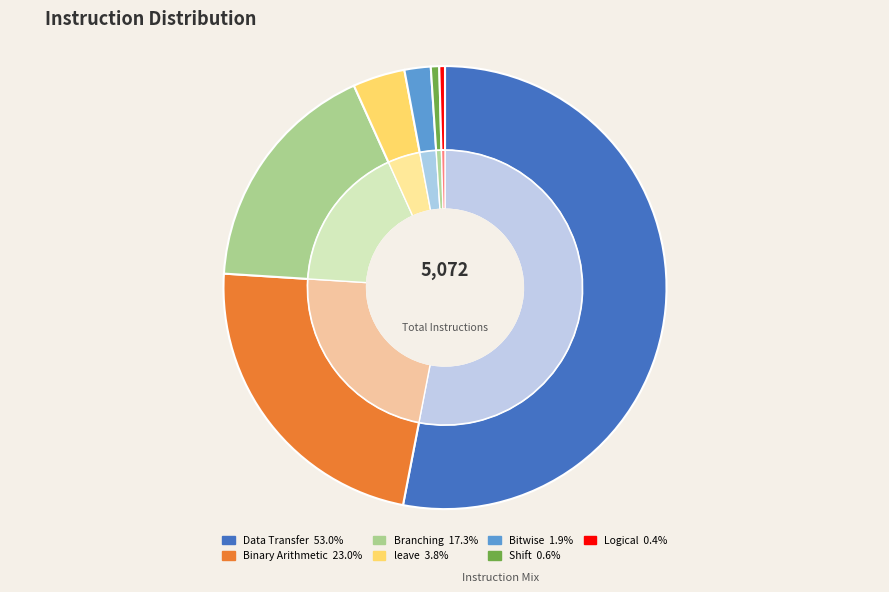

Do leave and Branching together represent more than half of the pie?

No